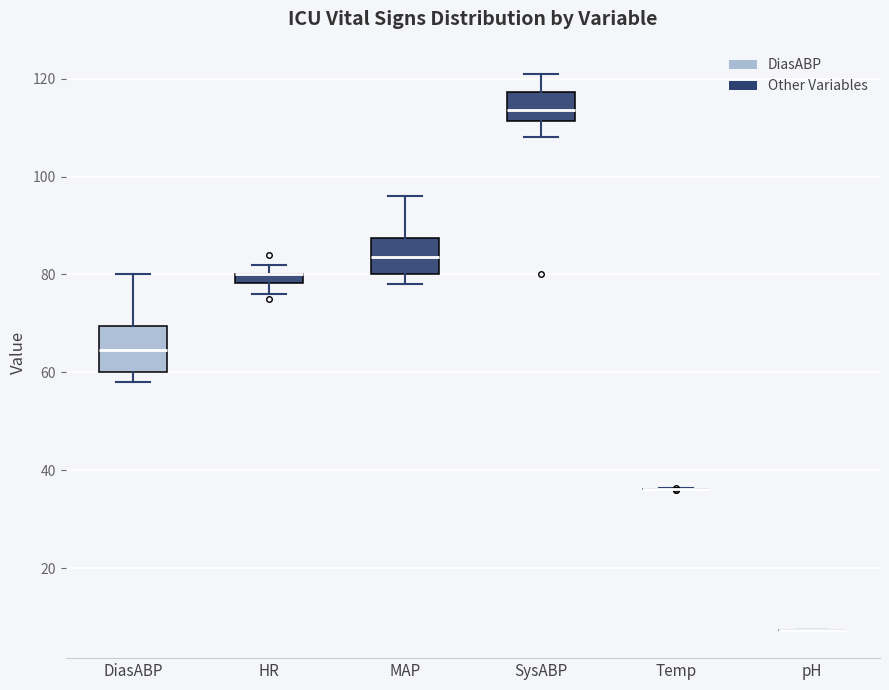

Where is the lower edge of the box for SysABP on the y-axis? The values are not printed on the chart, so give them approximately, as read against the axis.

112